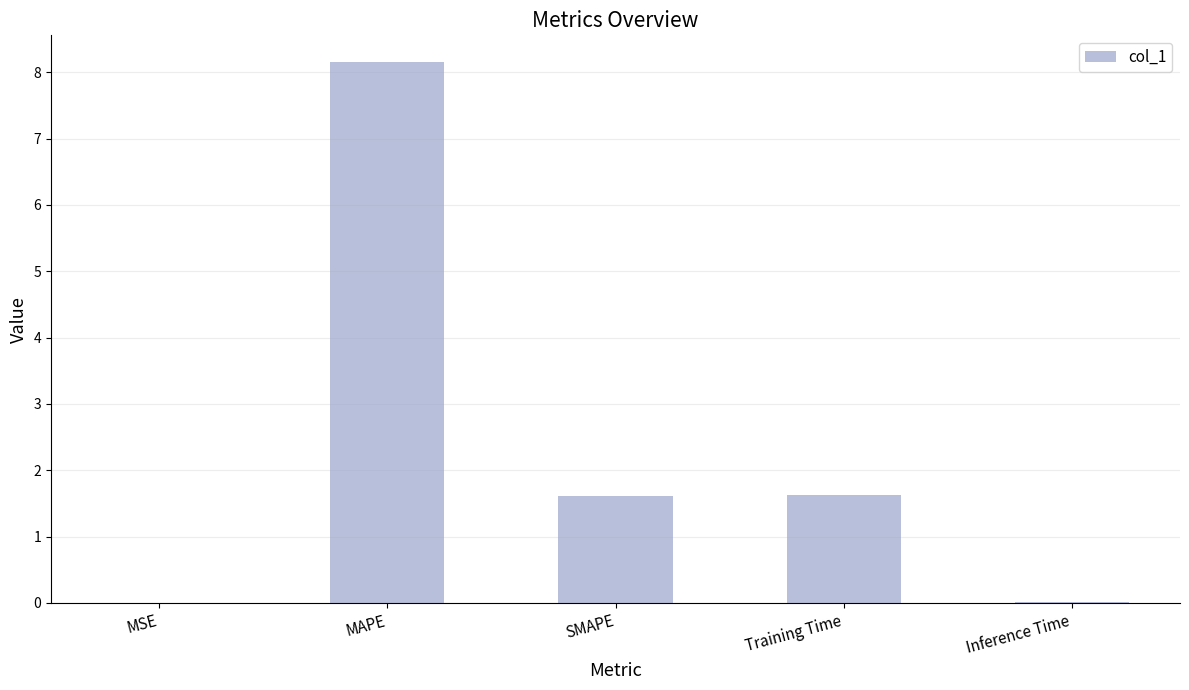

Count the number of categories in the chart.

5